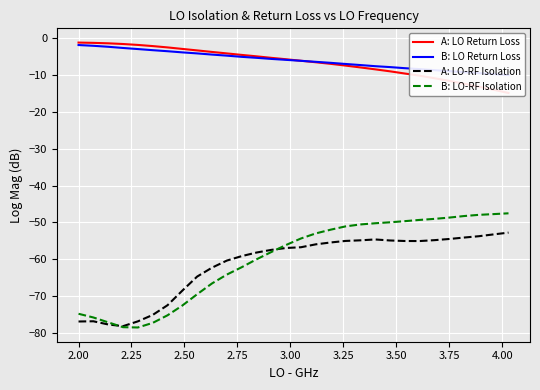

How many data points in B: LO Return Loss are less than -5?

19